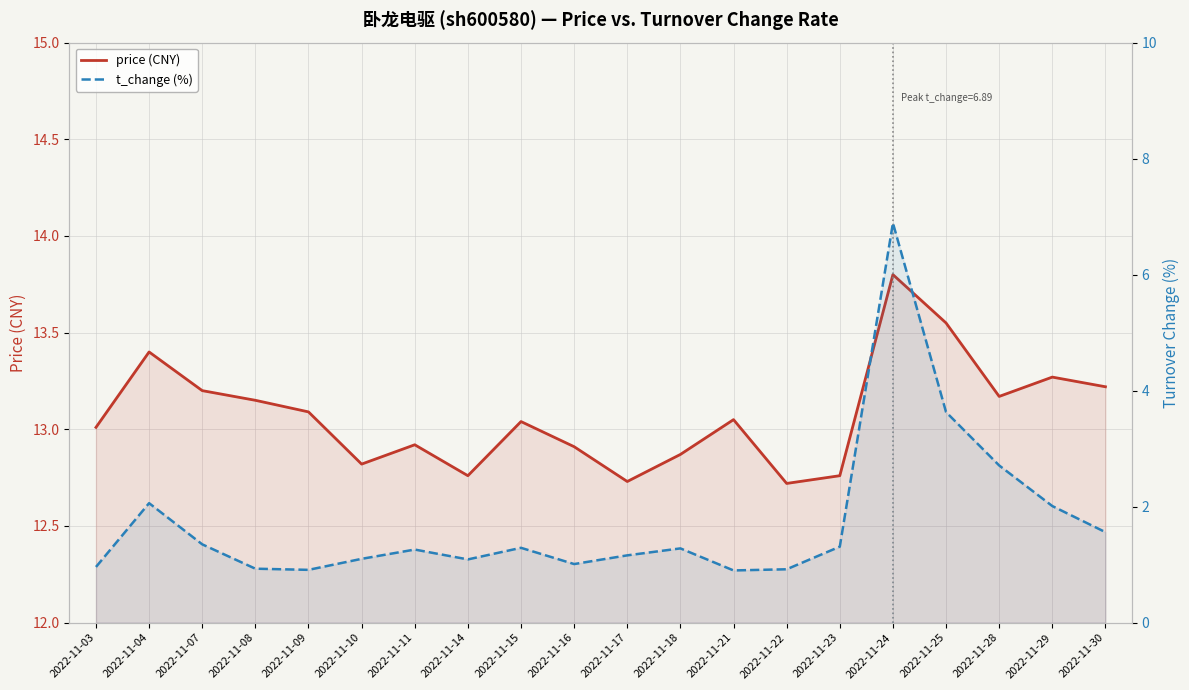

The t_change (%) series shows 3.0 at 2022-11-04. True or false?

False